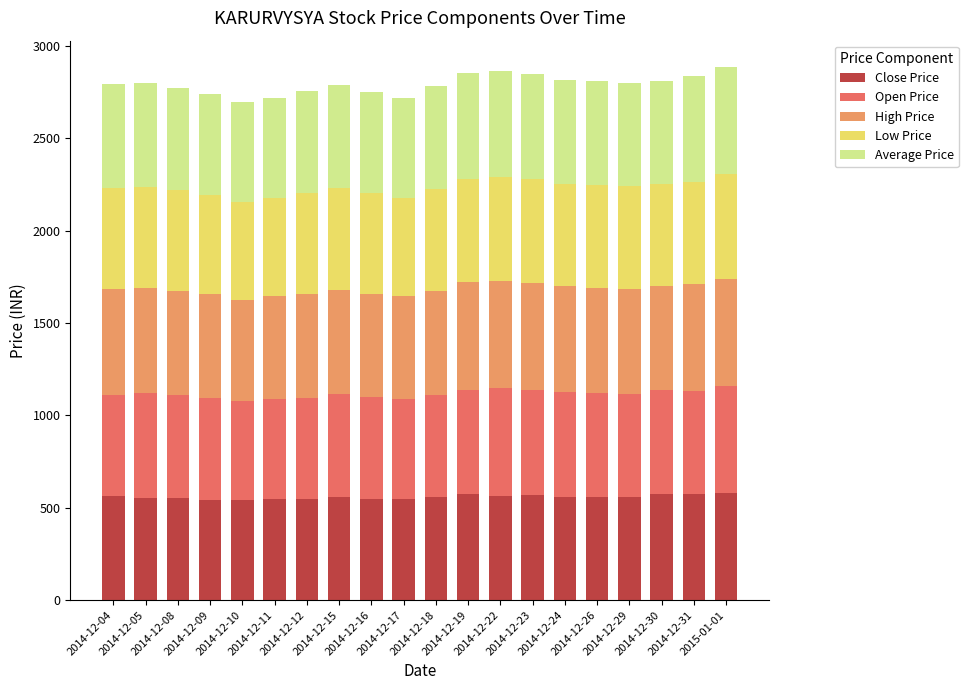

What is the average value of the Average Price series?

558.2